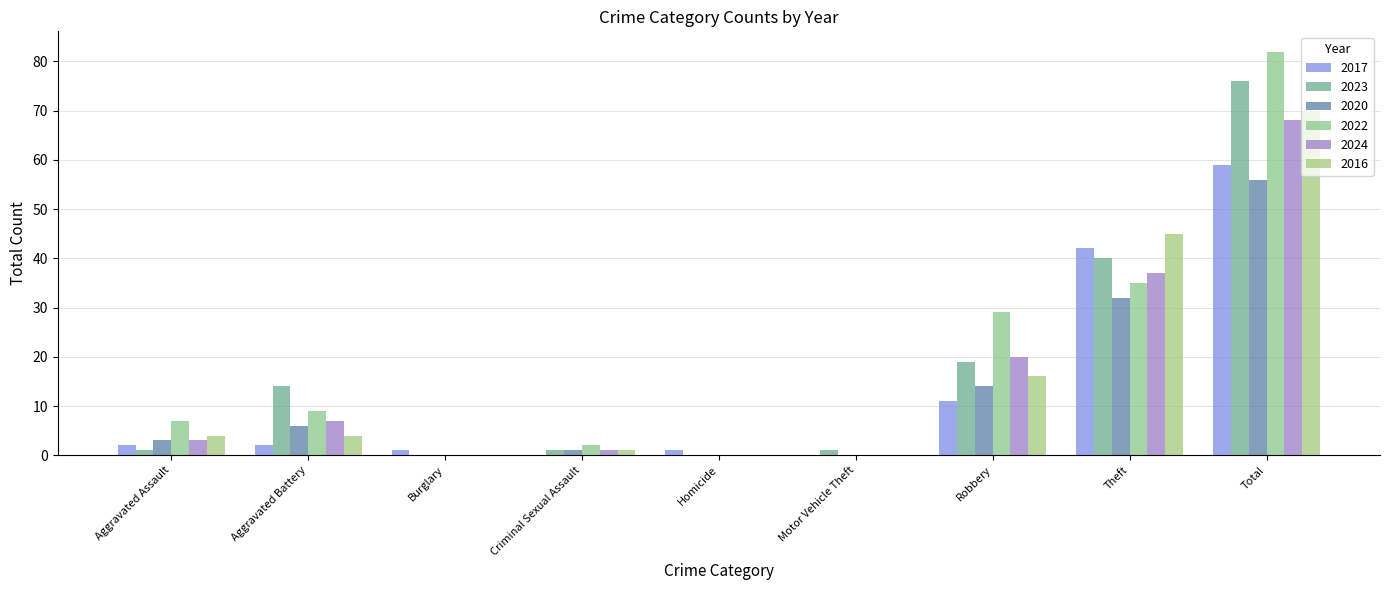

Which series has the largest range (max minus min)?

2022